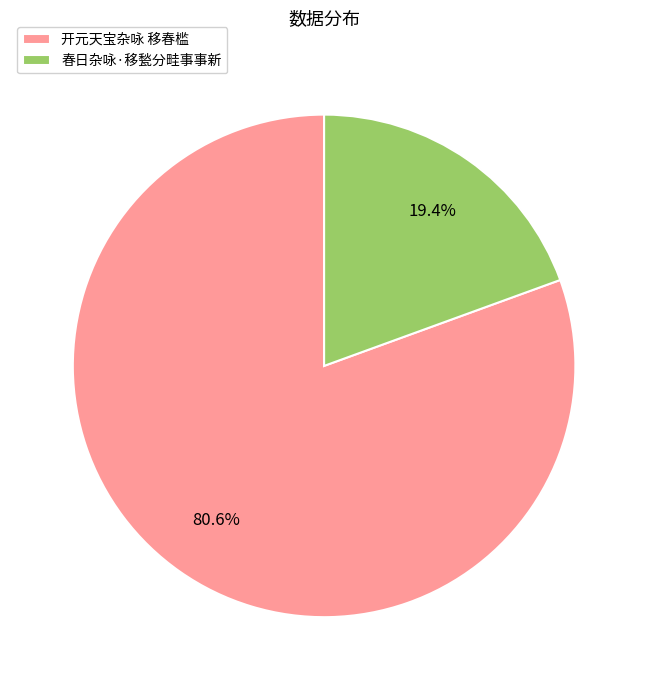

Between 开元天宝杂咏 移春槛 and 春日杂咏·移甃分畦事事新, which is larger?

开元天宝杂咏 移春槛